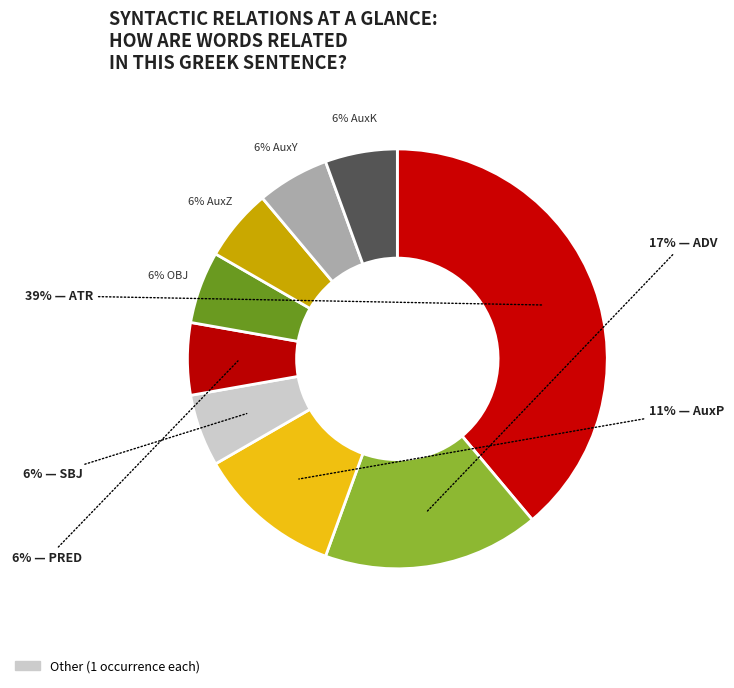

Count the number of slices in the pie.

9